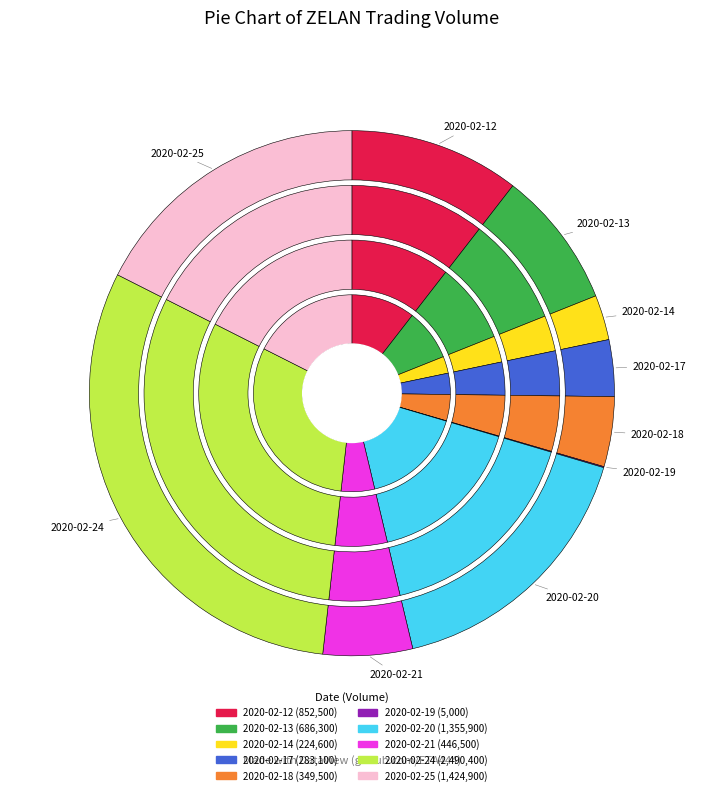

Combined, what portion of the pie is 2020-02-14 and 2020-02-17?

6.3%